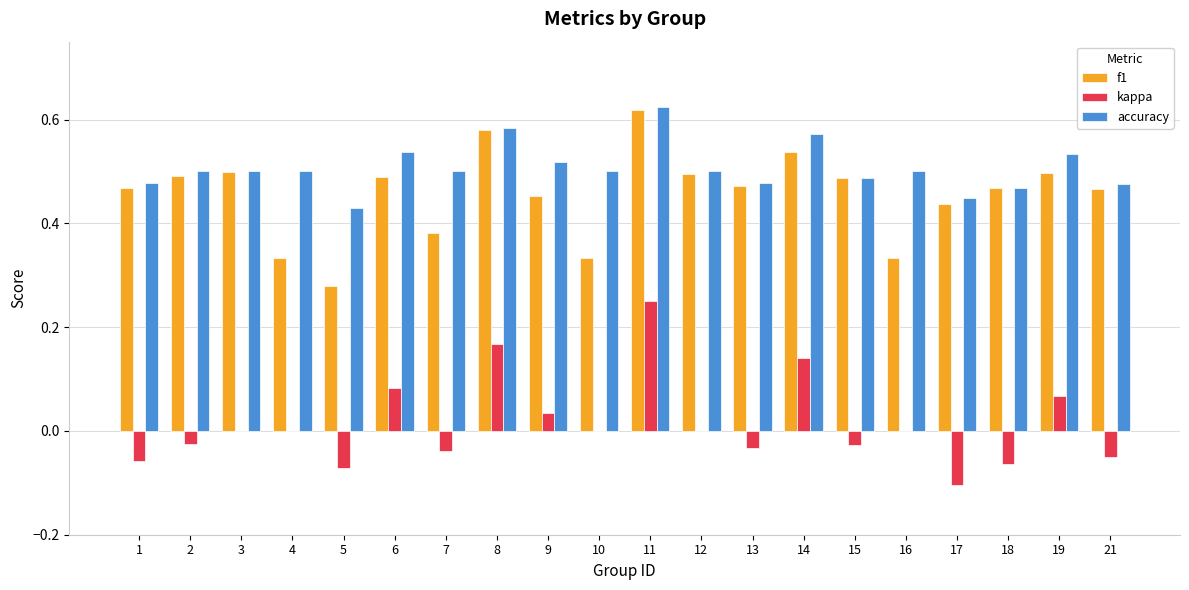

Count the number of categories in the chart.

20